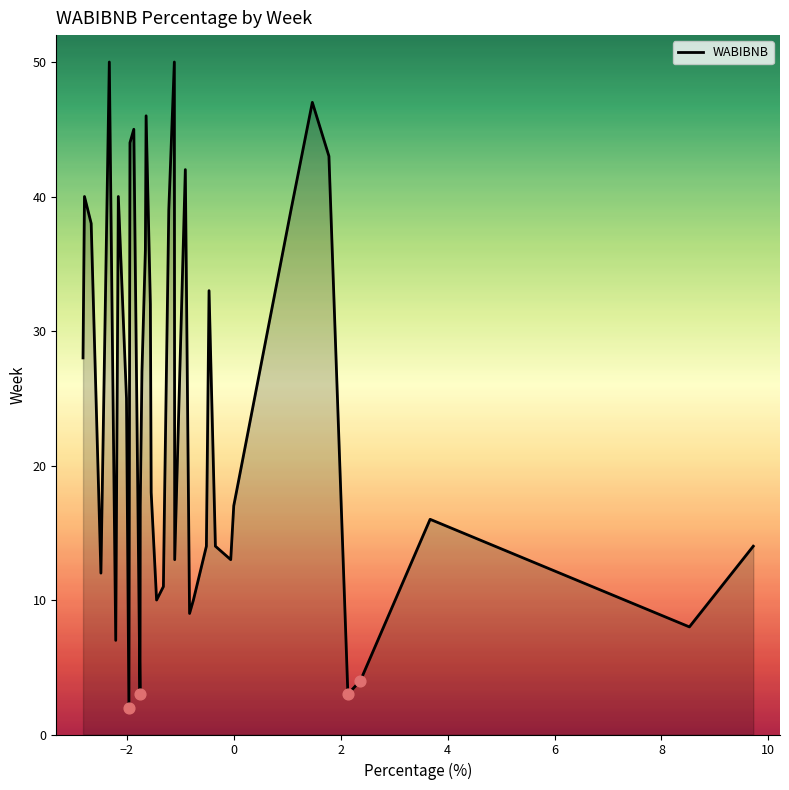

What is the difference between the maximum and minimum values?

48